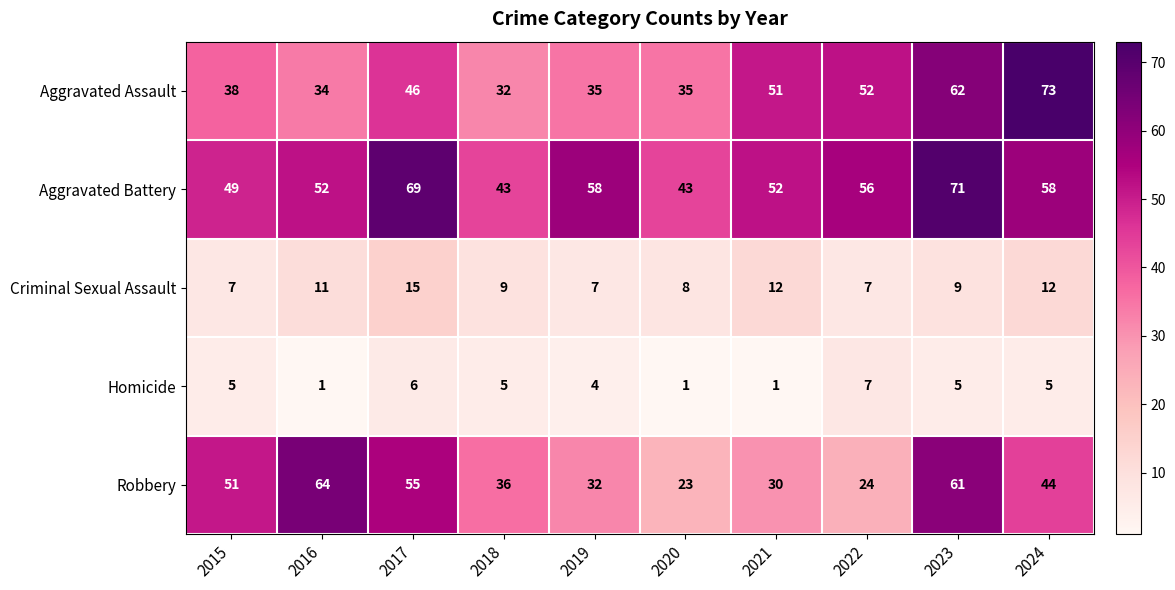

What is the sum of the Aggravated Battery values at 2016 and 2018?

95